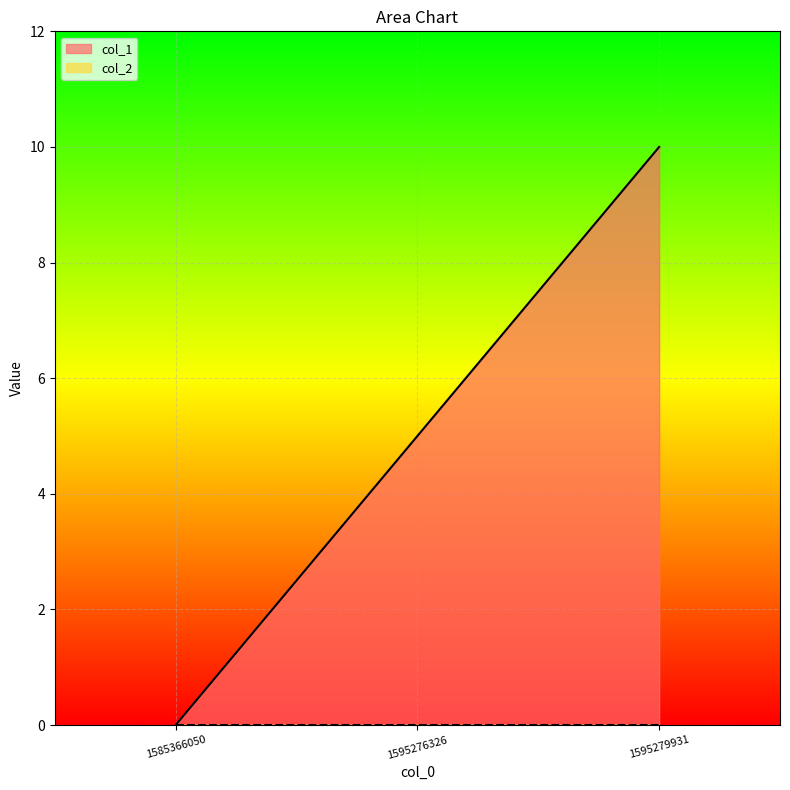

What is the difference between the values at 1595276326 and 1585366050?

5